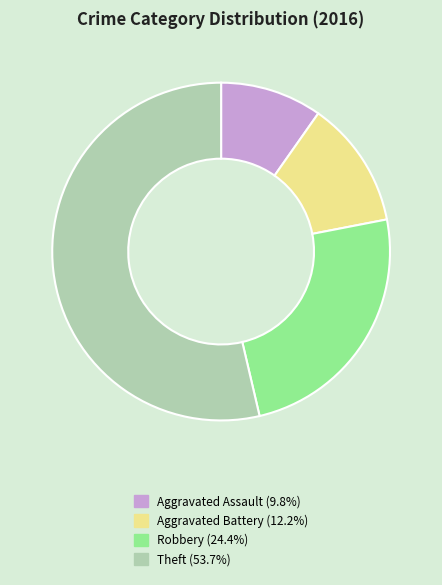

Between Aggravated Battery and Aggravated Assault, which is larger?

Aggravated Battery